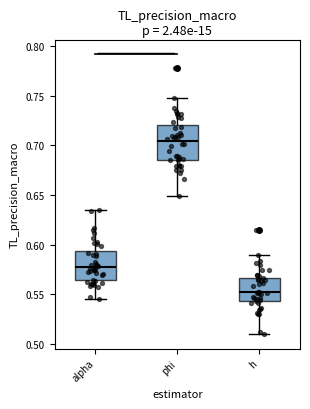

Which box's median line is the lowest?

h